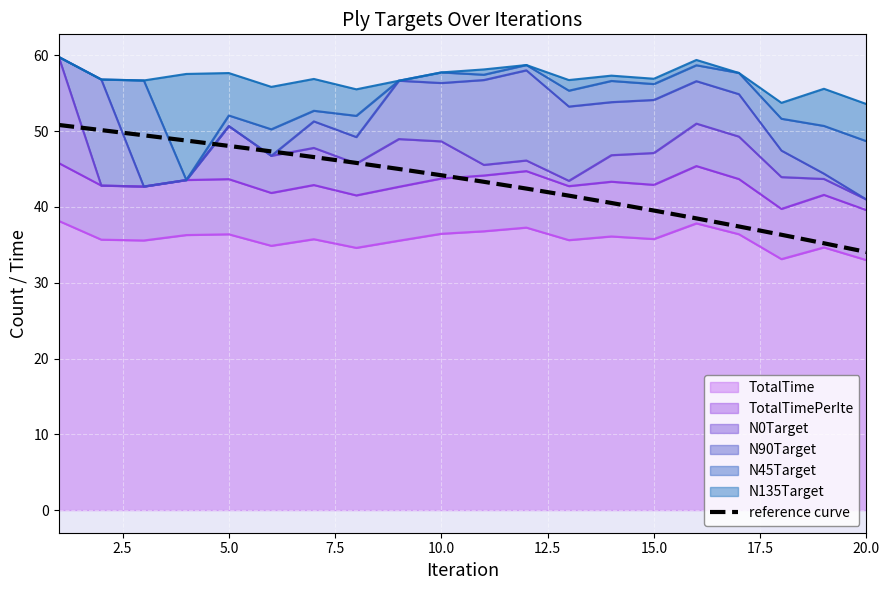

Reading right to left, extract all data points from this chart.

34.1	35.2	36.3	37.4	38.5	39.5	40.5	41.5	42.4	43.3	44.2	45.0	45.8	46.6	47.3	48.1	48.8	49.5	50.1	50.8